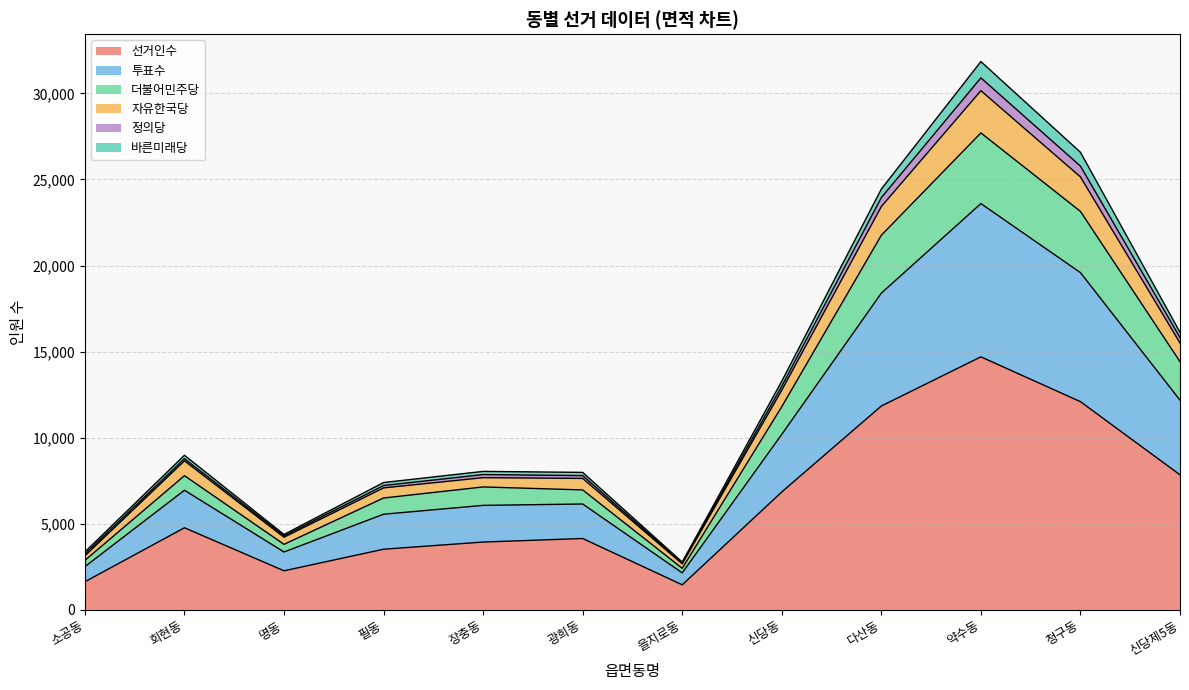

At which category is the sum across all series the highest?

약수동